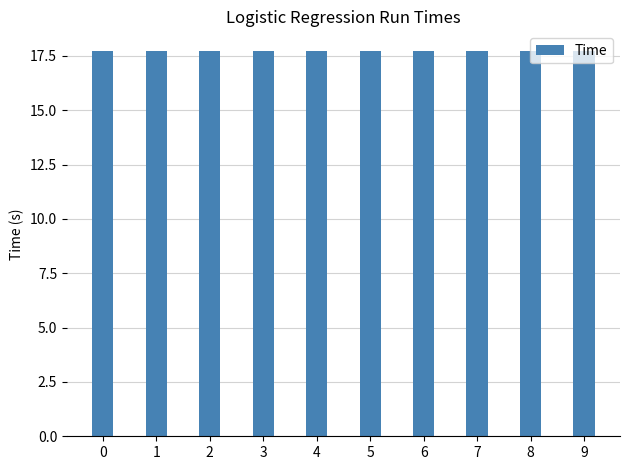

What is the sum of the values at 7 and 2?

35.4